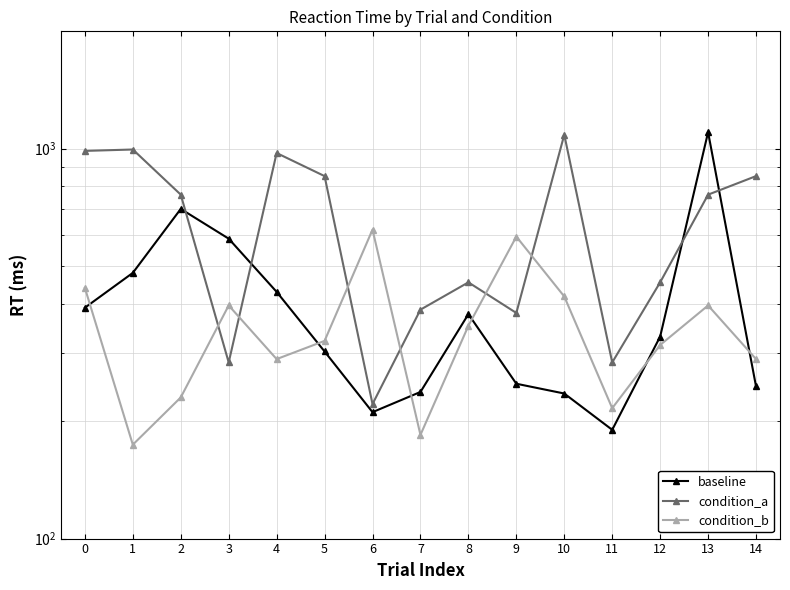

How many times do baseline and condition_b cross each other?

6